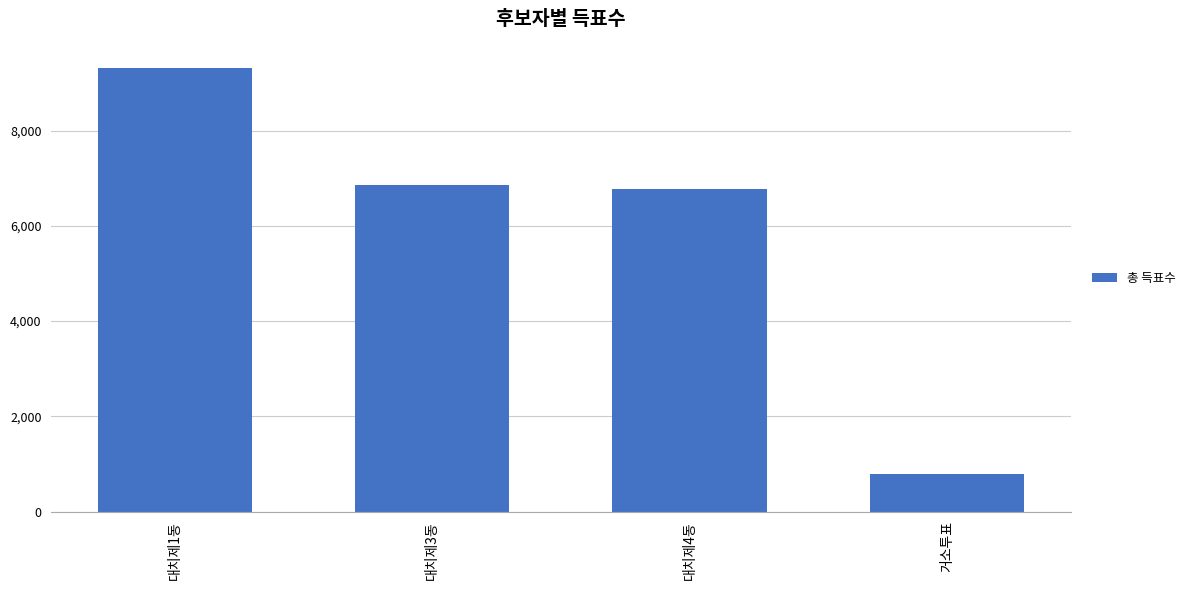

What is the sum of the values at 대치제1동 and 거소투표?

10097